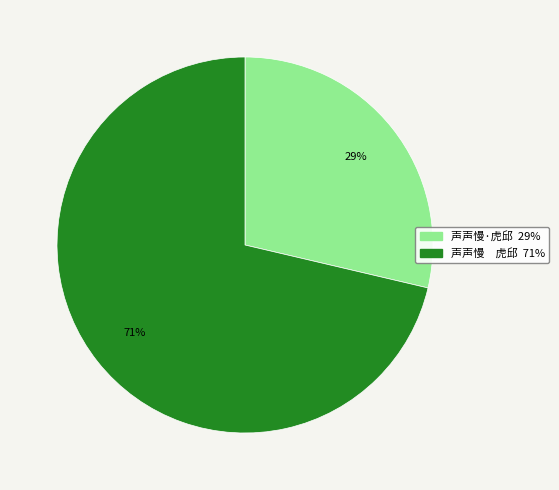

To the nearest percent, what percentage of the pie is 声声慢·虎邱?

29%